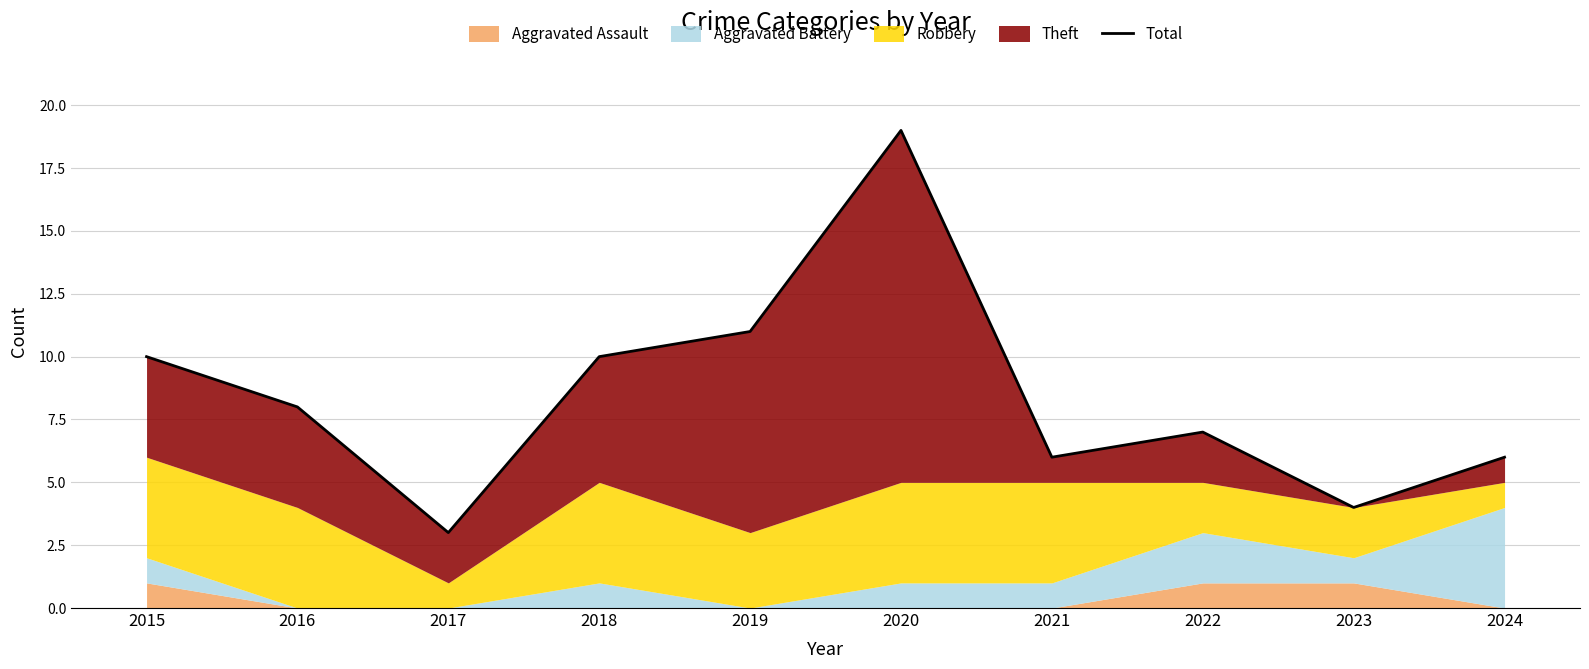

Between 2017 and 2018, which is larger?

2018